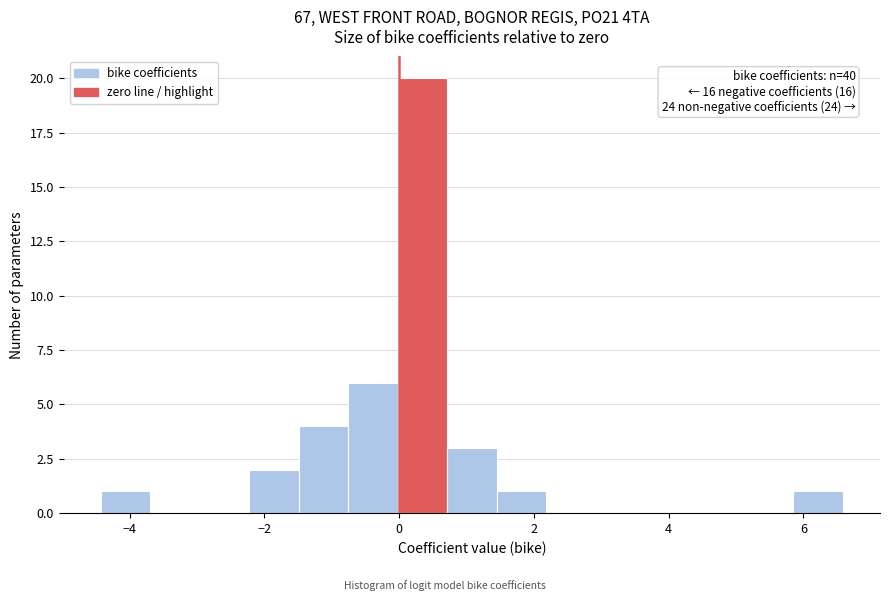

Read against the x-axis, roughly where is the centre of the tallest bar?

0.4